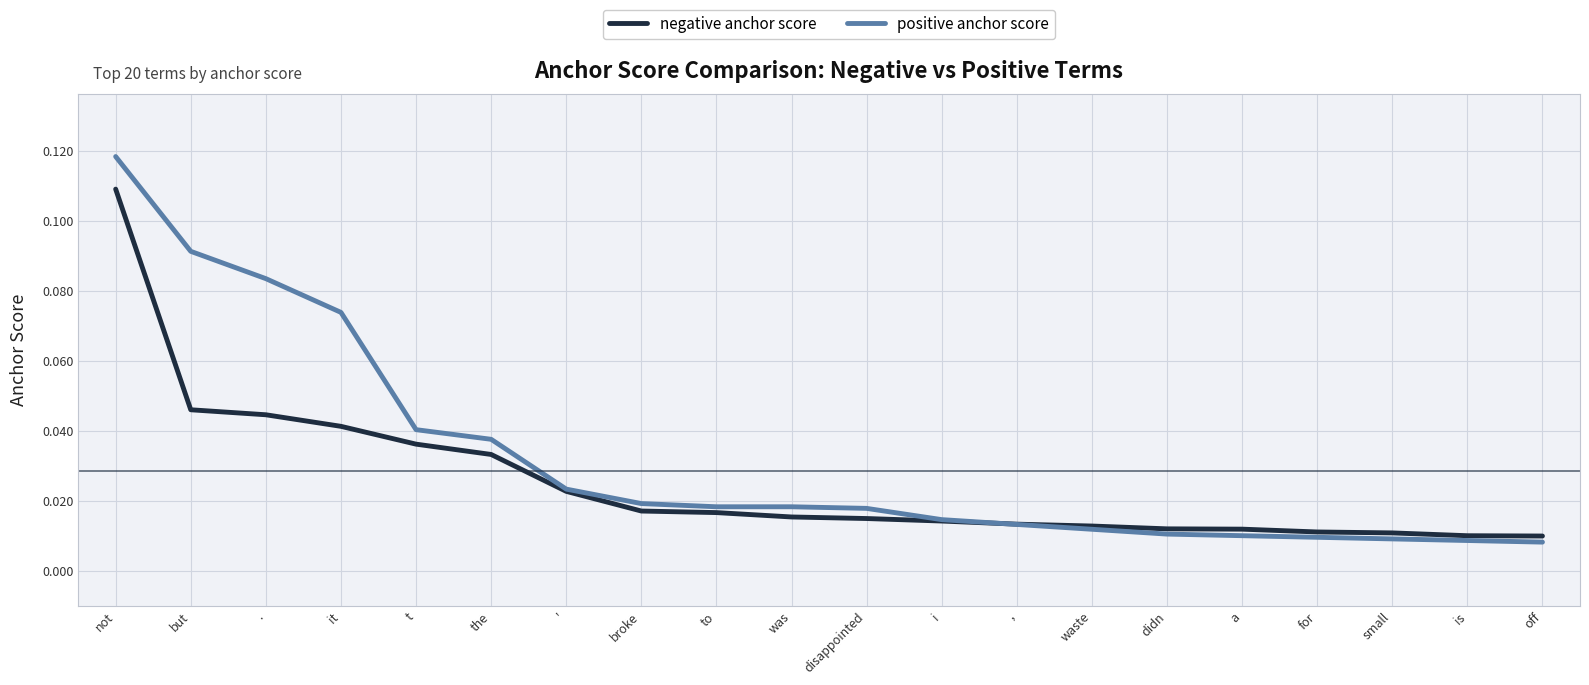

What position from the right is the?

15